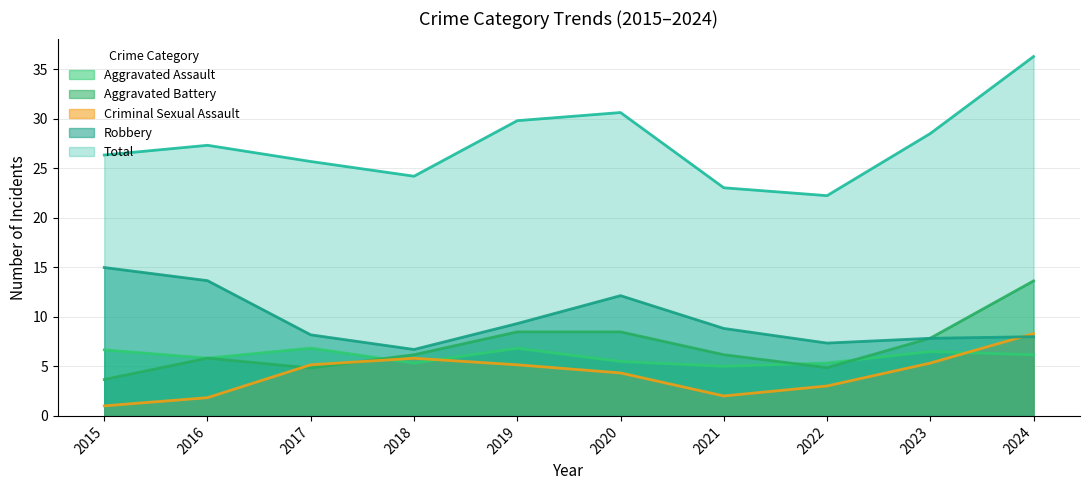

Between 2023 and 2024, which series saw the biggest shift?

Total